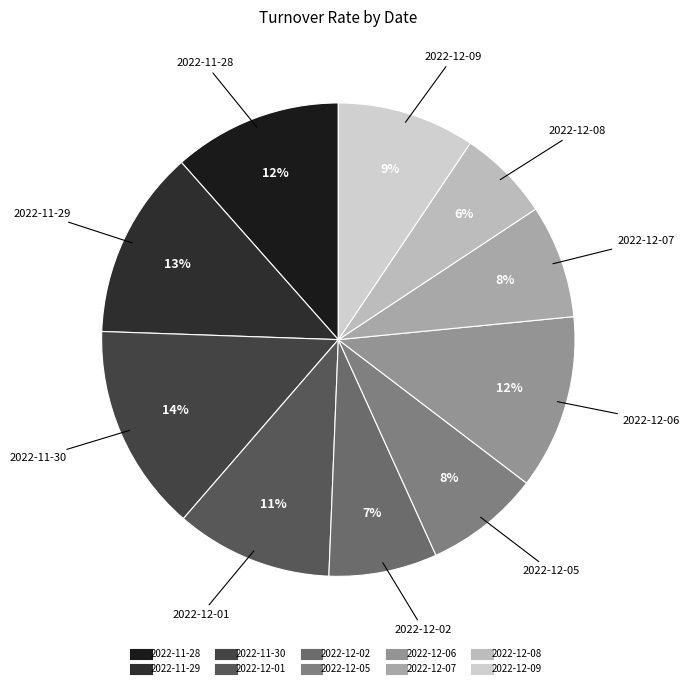

Combined, do 2022-12-08 and 2022-12-01 account for over 50%?

No